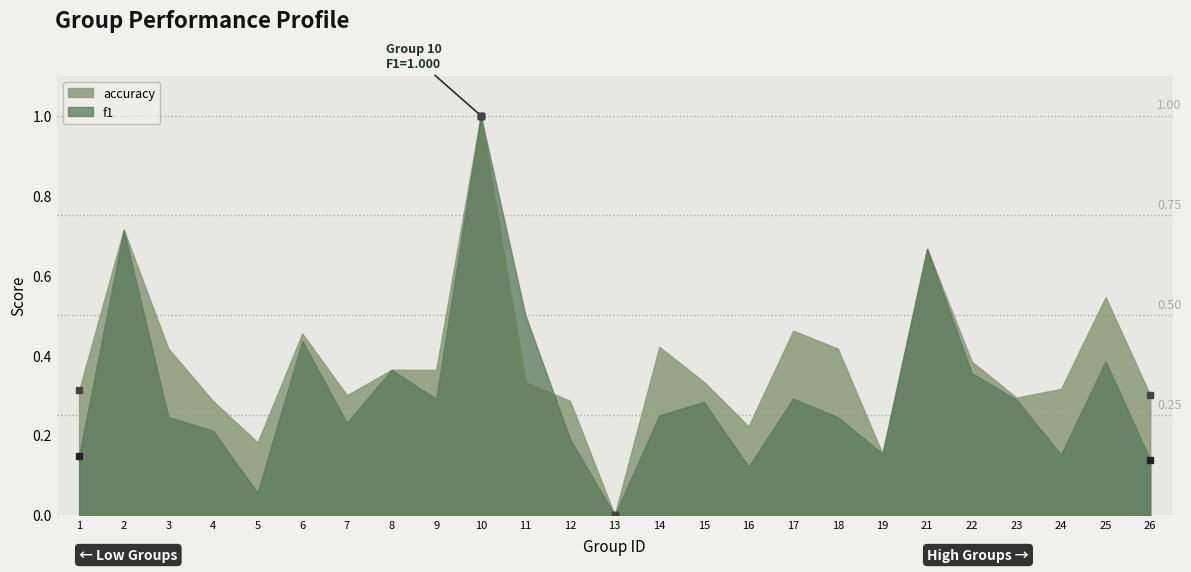

Which series changed the most between 1 and 8?

f1